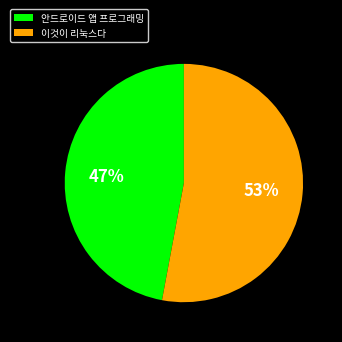

Combined, do 안드로이드 앱 프로그래밍 and 이것이 리눅스다 account for over 50%?

Yes